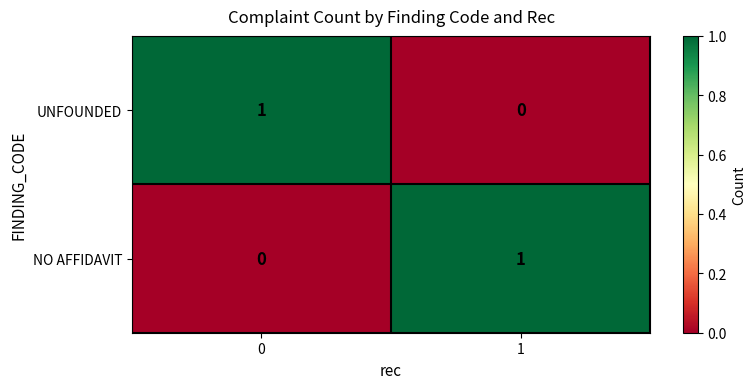

Is the value of UNFOUNDED at 0 greater than the value of NO AFFIDAVIT at 0?

Yes